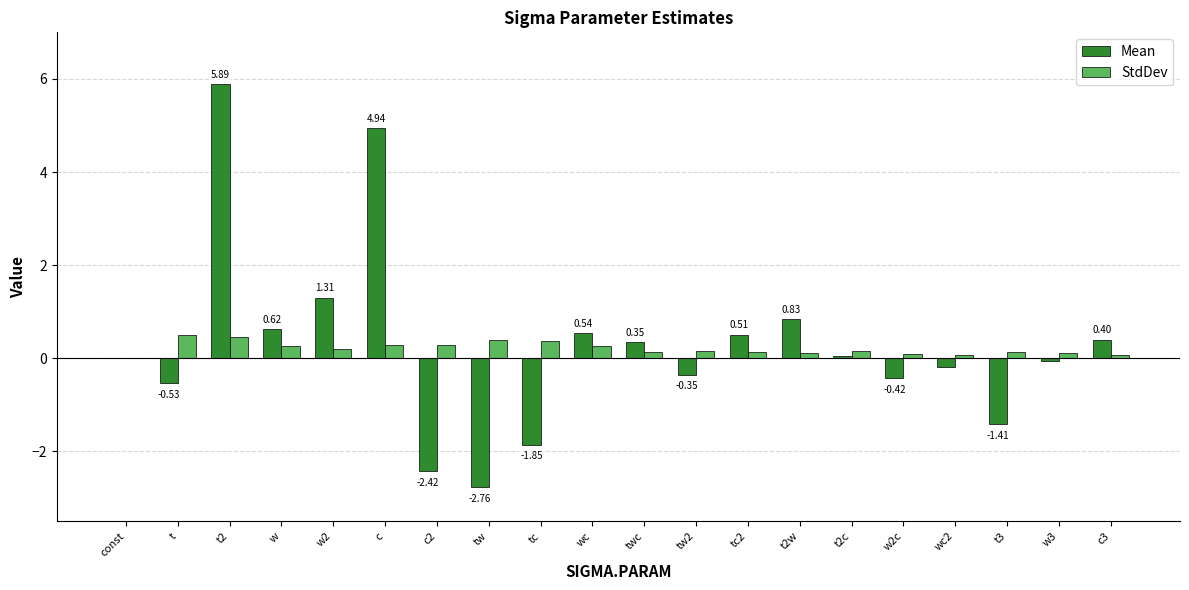

Count the number of data series in this chart.

2